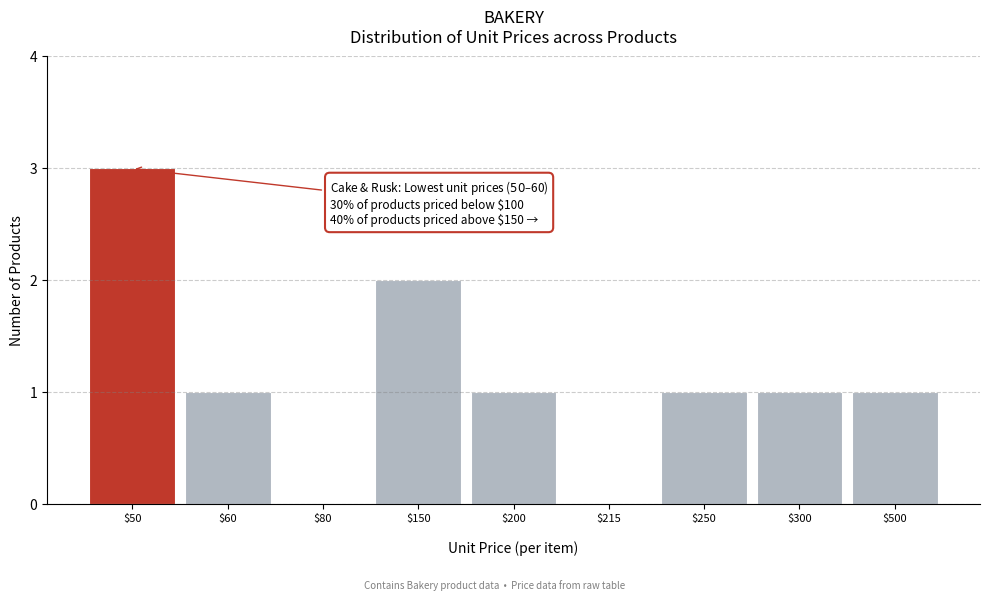

What is the maximum value shown in the chart?

3